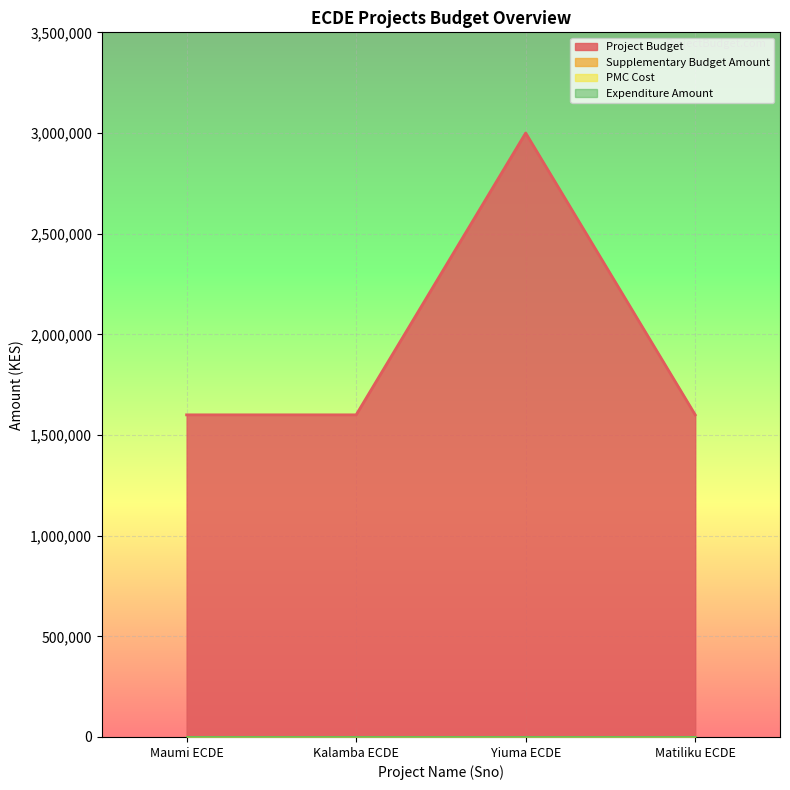

Rank the series at 2 from lowest to highest value.

Supplementary Budget Amount, PMC Cost, Expenditure Amount, Project Budget